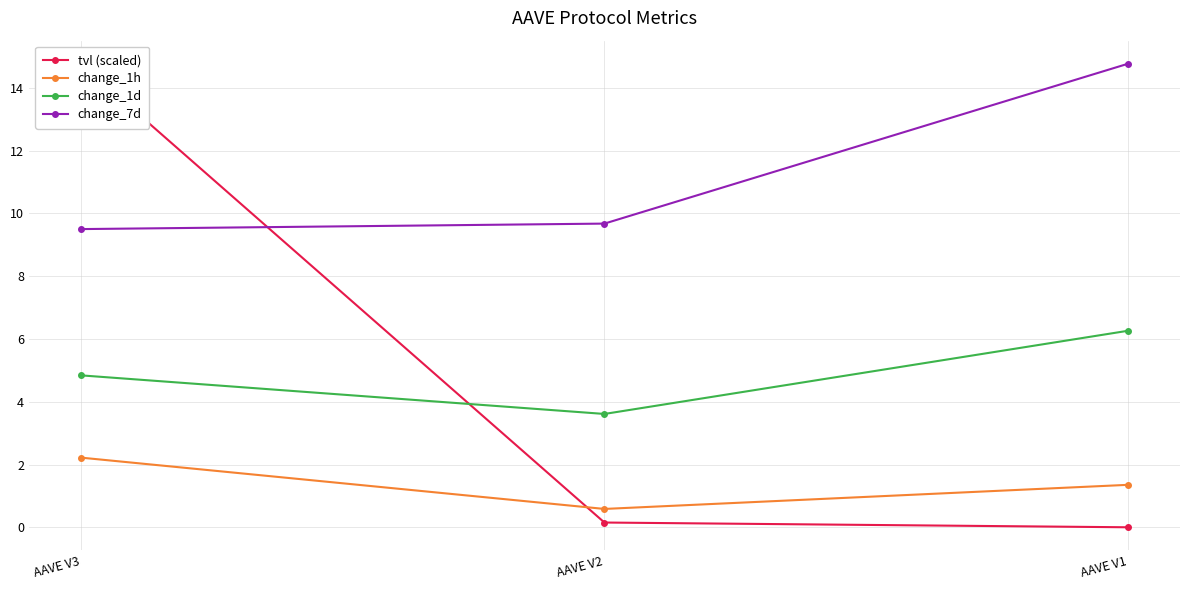

Which series has the largest total across all categories?

change_7d